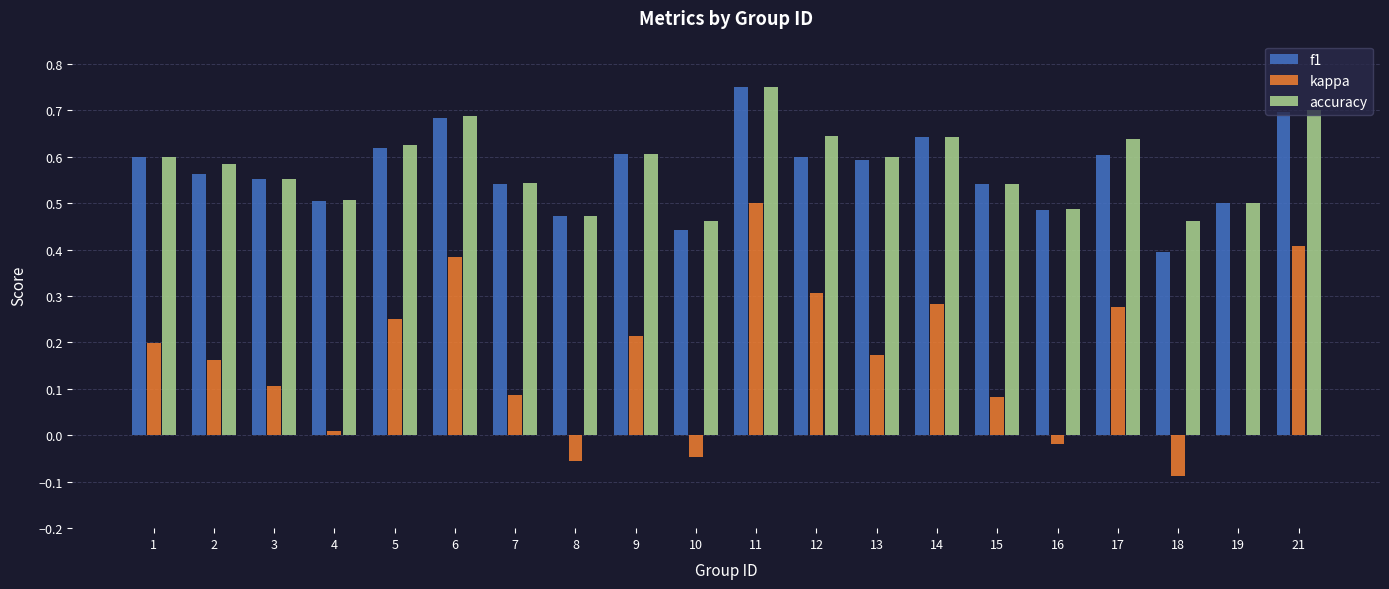

Which category has the highest value in the accuracy series?

11